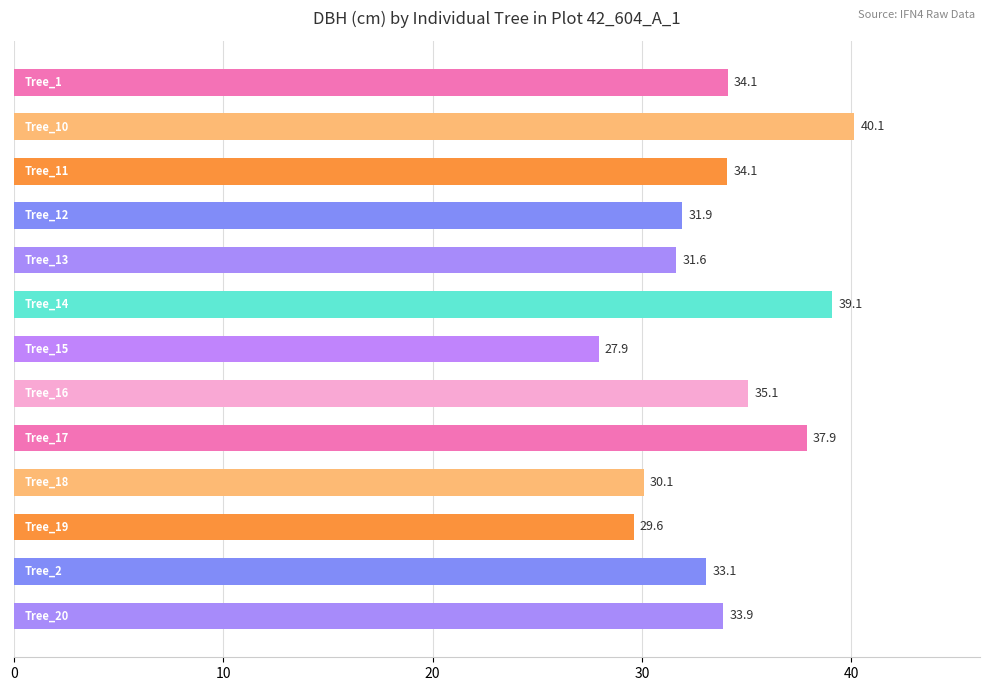

What is the sum of all values?

438.4